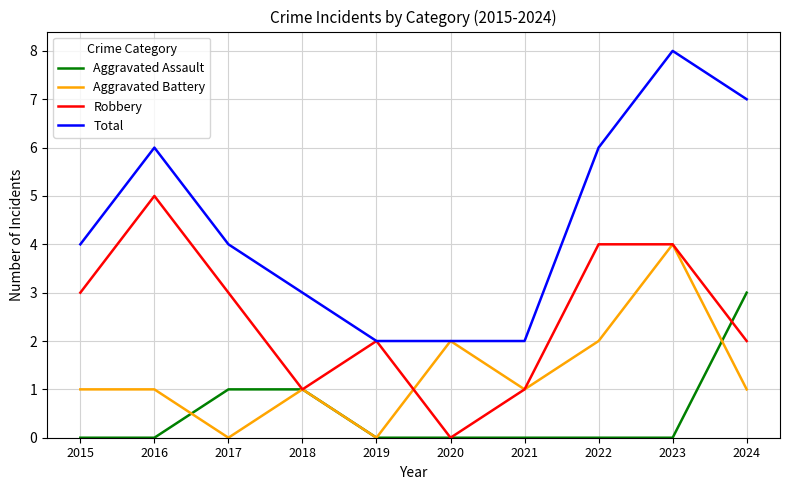

Where is the first local maximum for Total?

2016